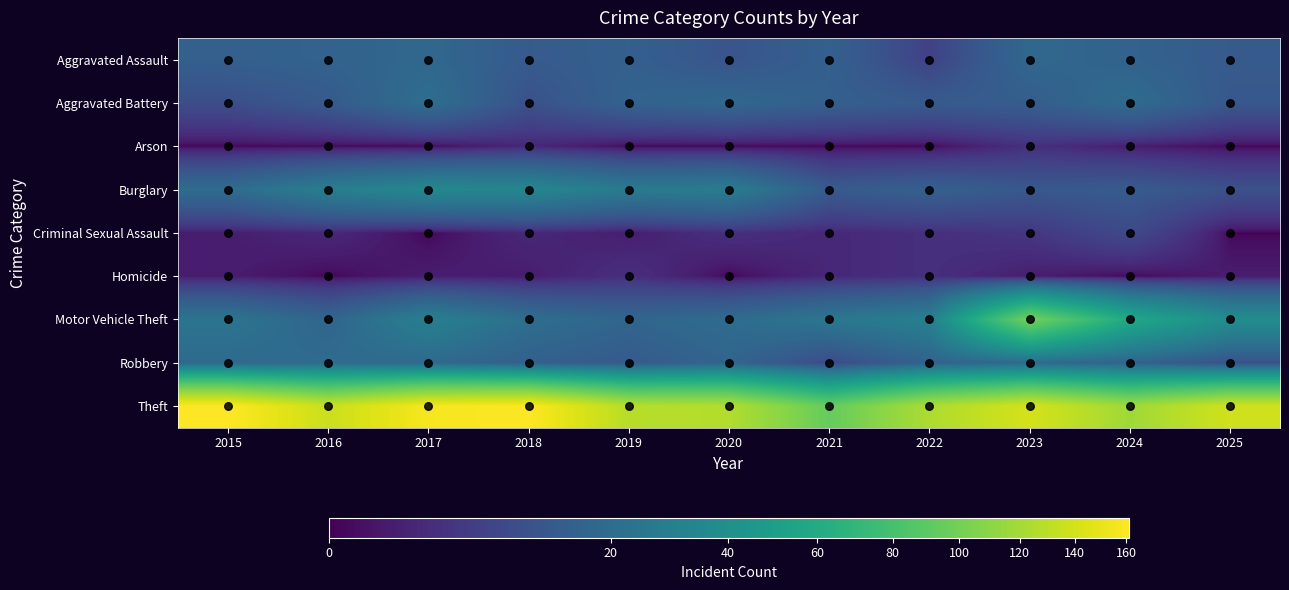

Which category has the lowest value across all series?

2015